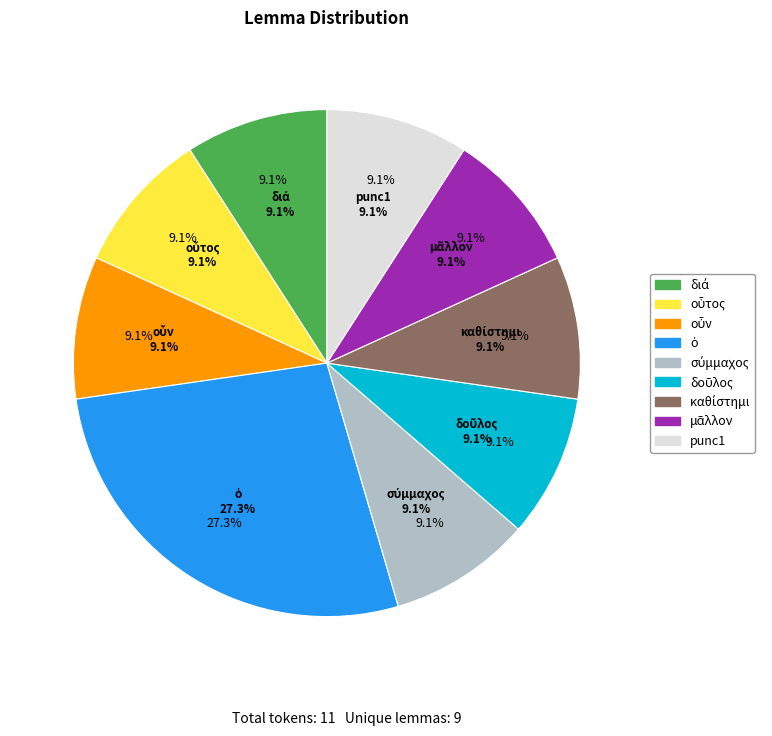

To the nearest percent, what is the difference between the largest and smallest slice percentages?

18%